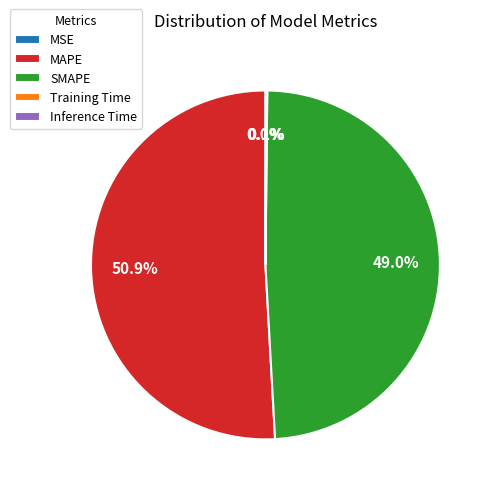

Is MAPE the majority of the pie?

Yes